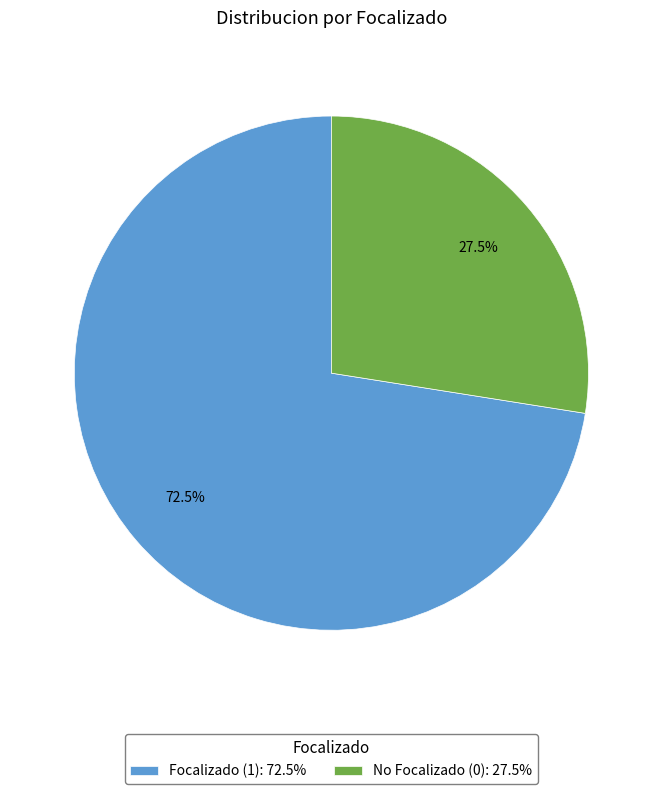

How many slices are in this pie chart?

2